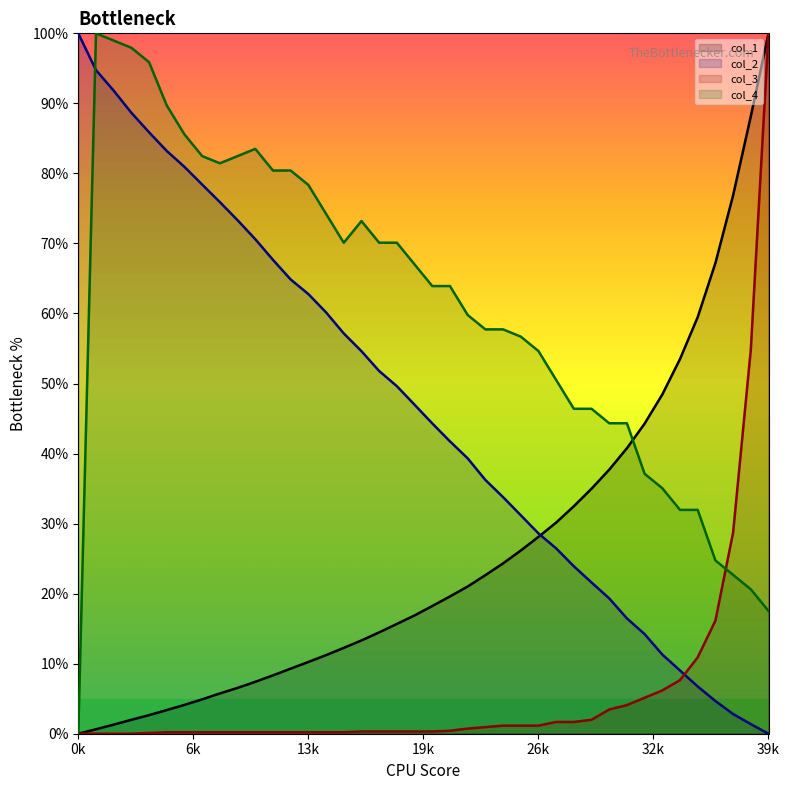

Where is col_2 nearest to the value 50?

18001